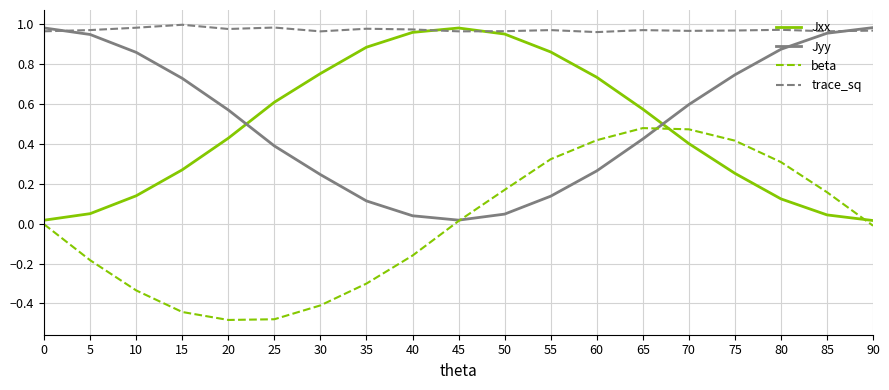

Is it true that Jyy equals 0.1 at 55?

True